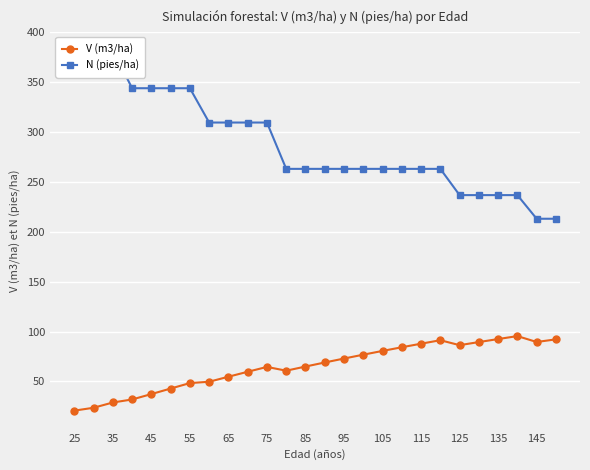

The V (m3/ha) series shows 139.6 at 105. True or false?

False